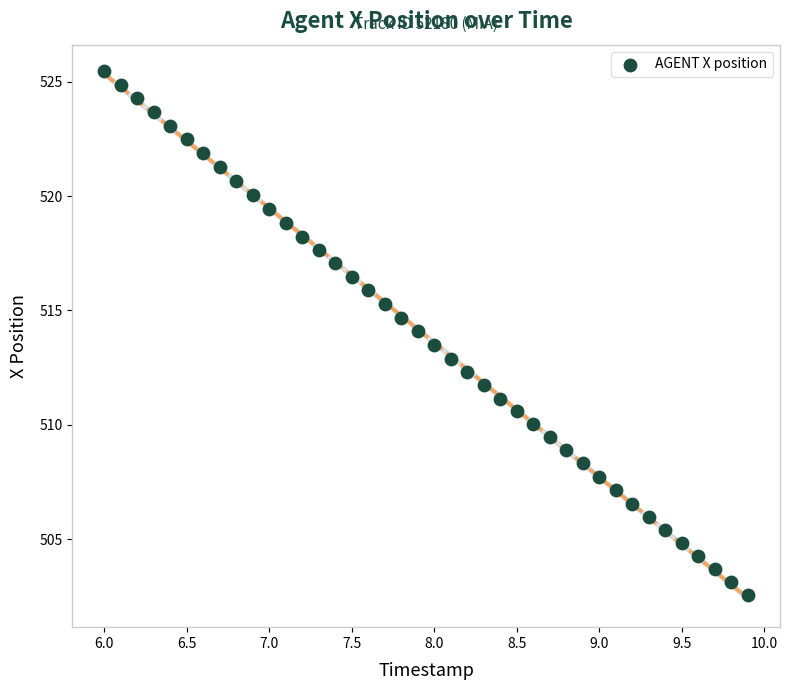

What is the range of X values (max minus min)?

3.9